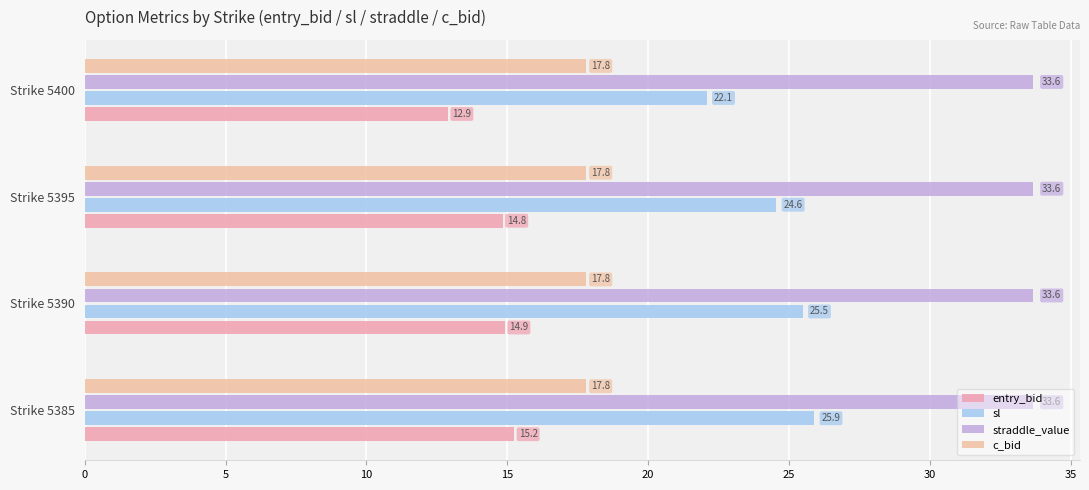

How many data points in entry_bid are less than 14?

1